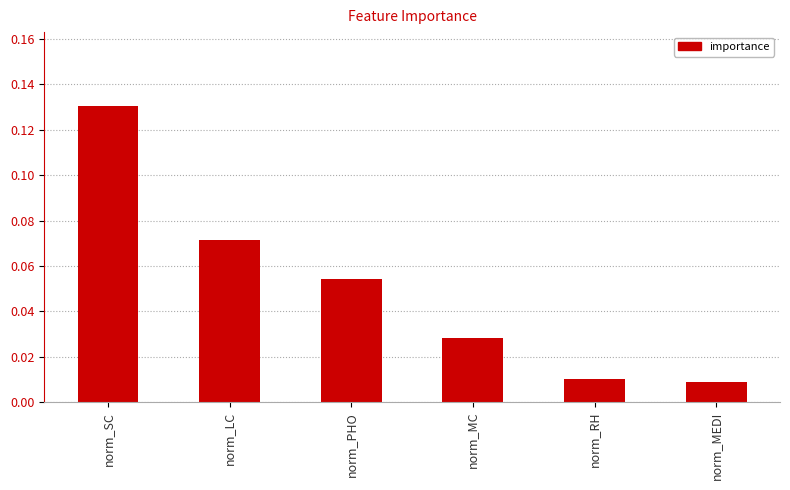

Is it true that the value at norm_PHO is 0.0?

False